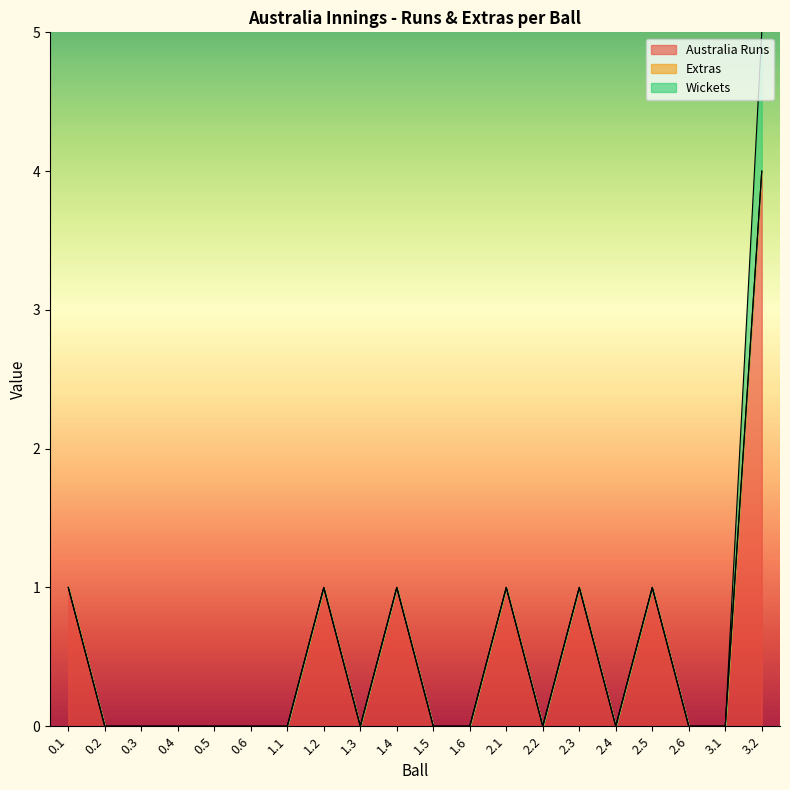

Is the value of Australia Runs at 0.5 greater than the value of Wickets at 3.2?

No